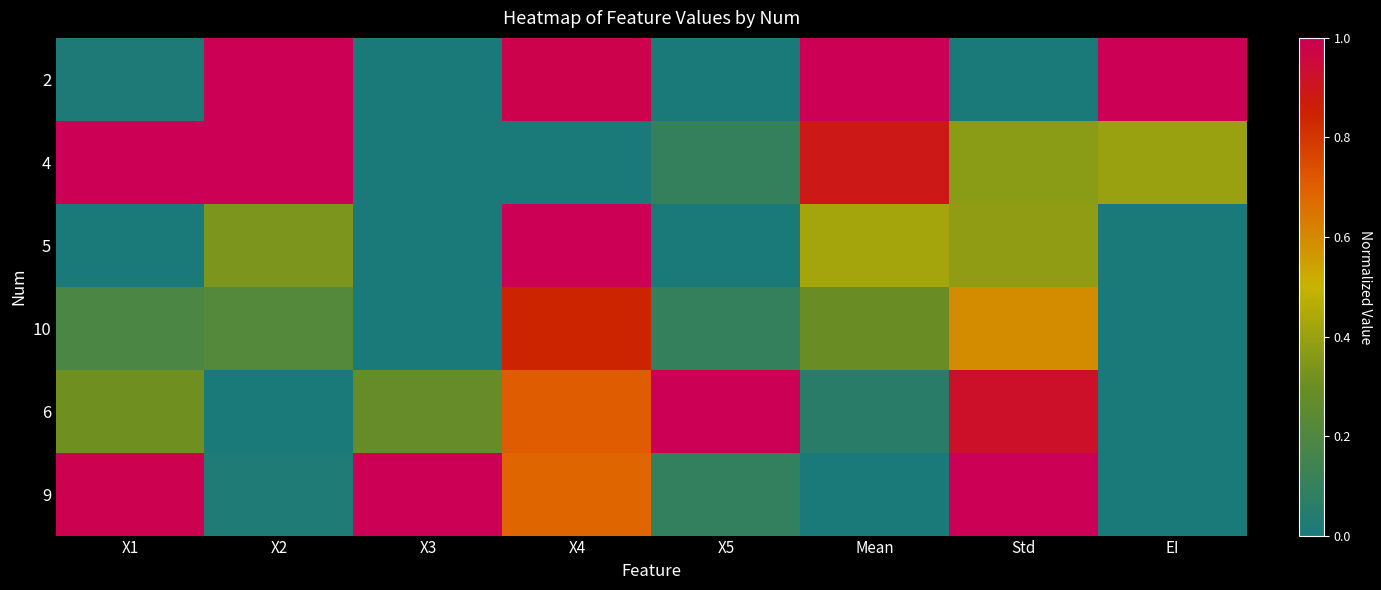

At how many categories does at least one series exceed 0?

8